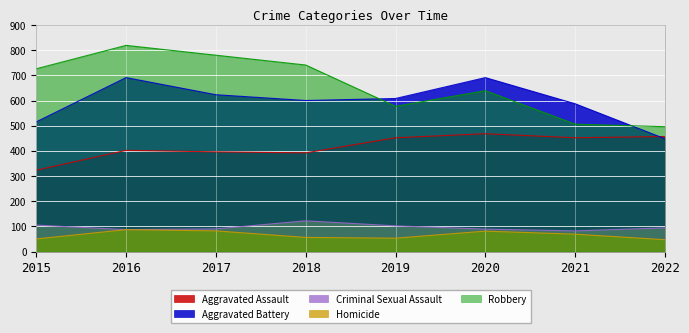

At how many categories does at least one series exceed 54?

8